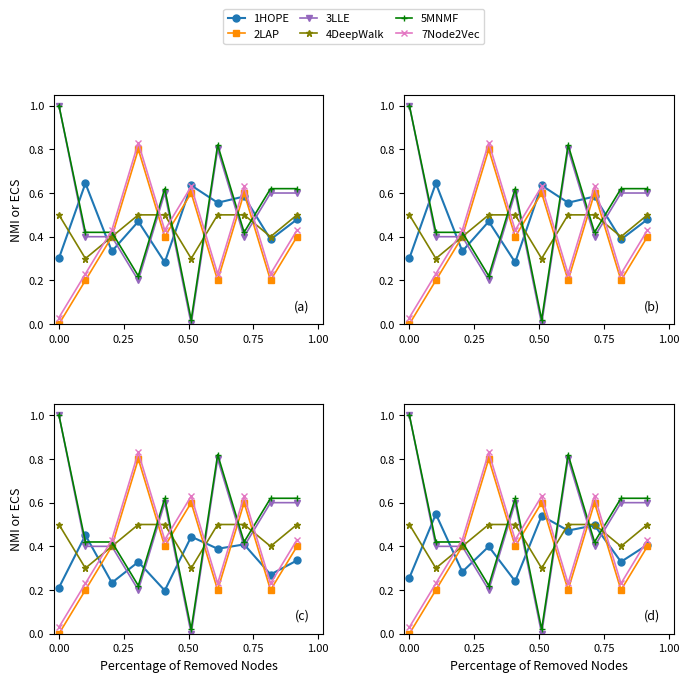

True or false: 5MNMF and 2LAP intersect in this chart.

True